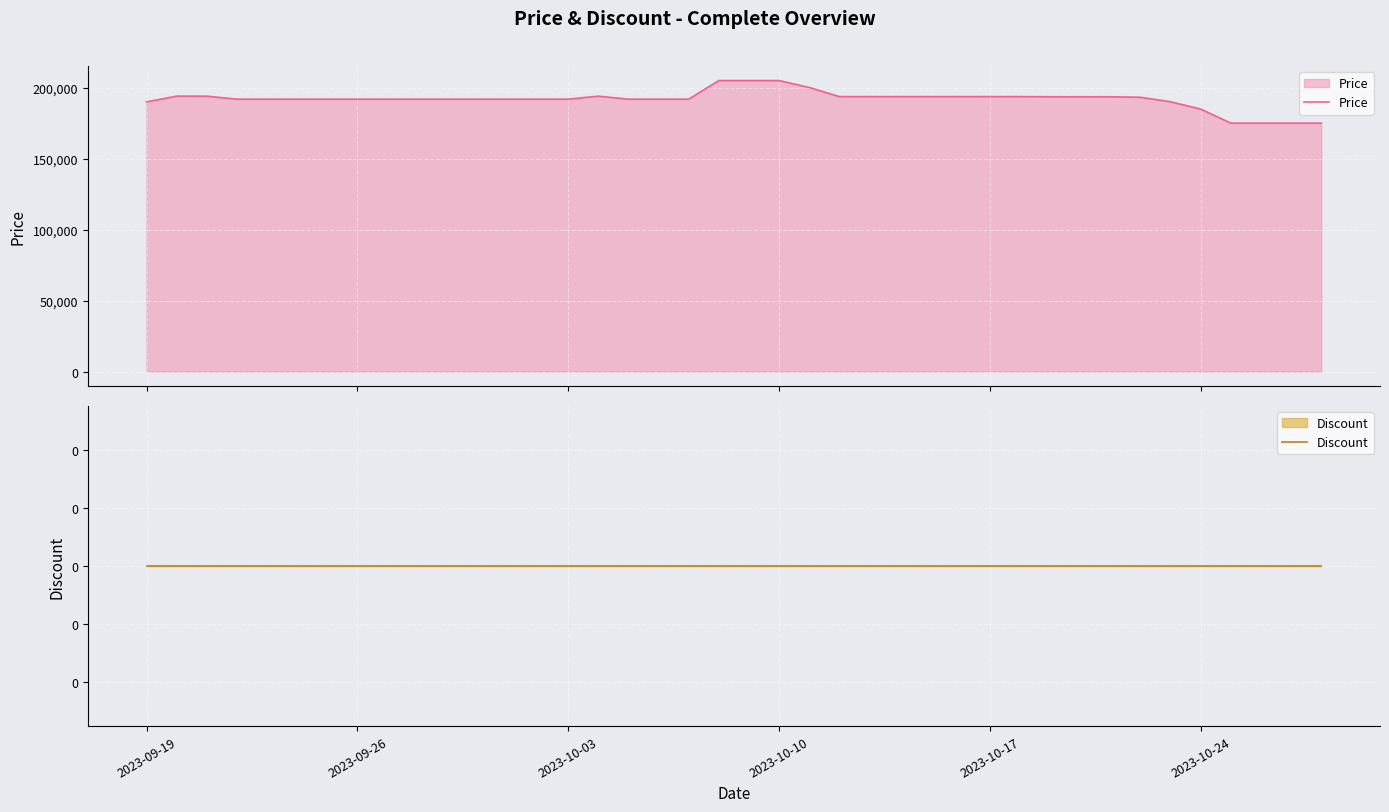

What is the maximum value for Price?

205000